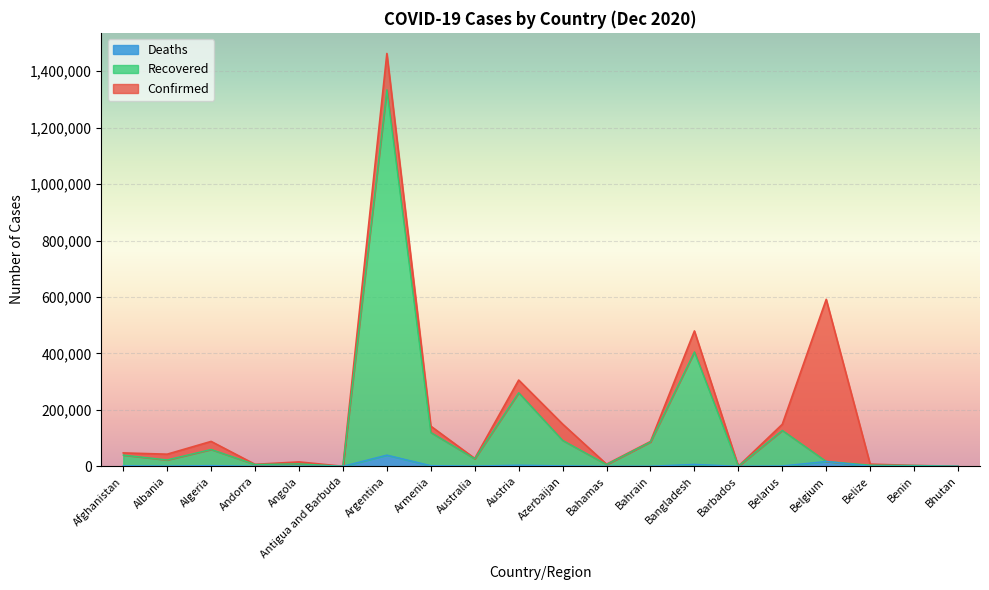

Reading left to right, list all the values displayed in this chart.

Confirmed: Afghanistan=47516	Albania=42988	Algeria=88252	Andorra=7050	Angola=15591	Antigua and Barbuda=146	Argentina=1463110	Armenia=142344	Australia=27972	Austria=305693	Azerbaijan=149765	Bahamas=7570	Bahrain=87930	Bangladesh=479743	Barbados=285	Belarus=148953	Belgium=591756	Belize=7769	Benin=3073	Bhutan=430
Recovered: Afghanistan=39779	Albania=22522	Algeria=59662	Andorra=6316	Angola=8692	Antigua and Barbuda=138	Argentina=1334462	Armenia=119993	Australia=26551	Austria=260708	Azerbaijan=91953	Bahamas=6158	Bahrain=86371	Bangladesh=405497	Barbados=267	Belarus=127299	Belgium=17320	Belize=4022	Benin=2966	Bhutan=388
Deaths: Afghanistan=1900	Albania=905	Algeria=2516	Andorra=78	Angola=354	Antigua and Barbuda=4	Argentina=39770	Armenia=2344	Australia=908	Austria=3897	Azerbaijan=1675	Bahamas=163	Bahrain=341	Bangladesh=6874	Barbados=7	Belarus=1215	Belgium=17320	Belize=173	Benin=44	Bhutan=0